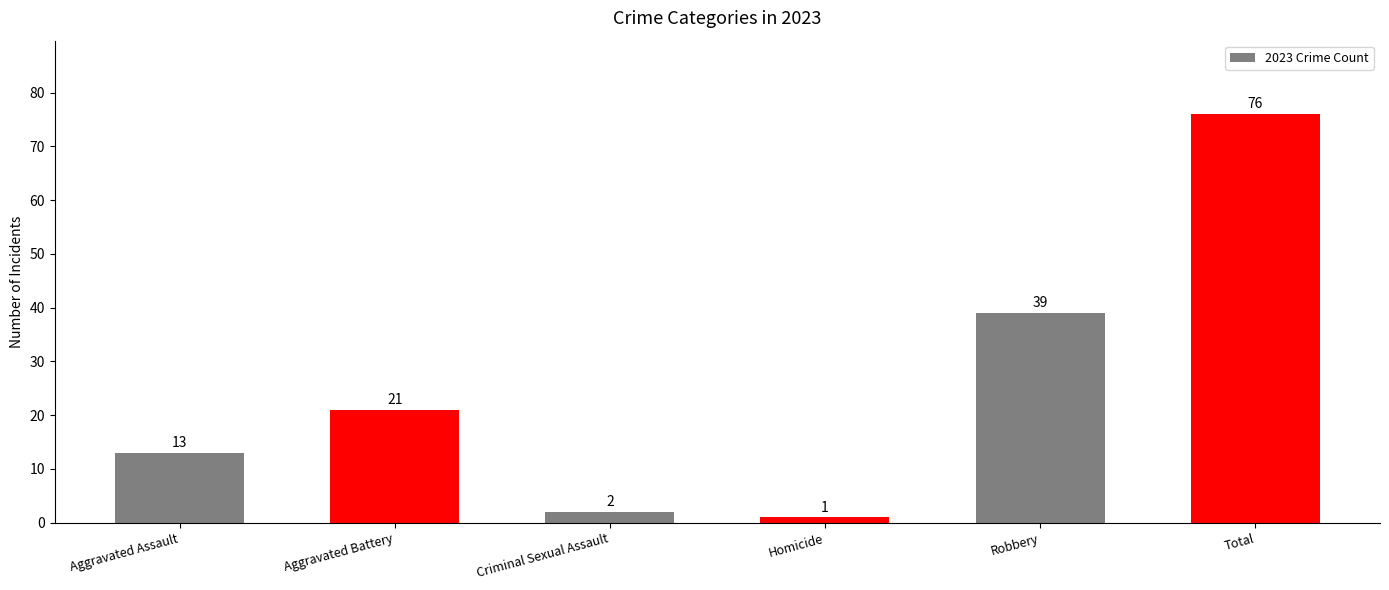

Rank the categories by value from lowest to highest.

Homicide, Criminal Sexual Assault, Aggravated Assault, Aggravated Battery, Robbery, Total